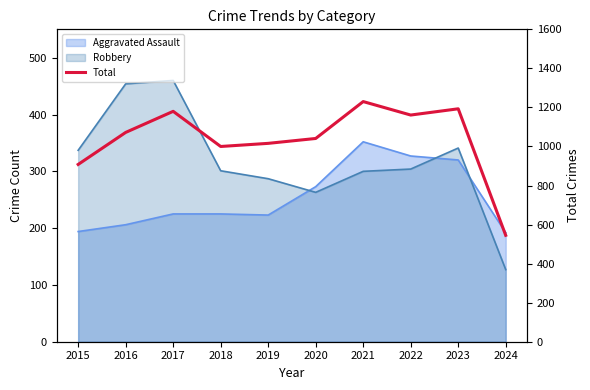

Between 2020 and 2019, which is larger?

2020